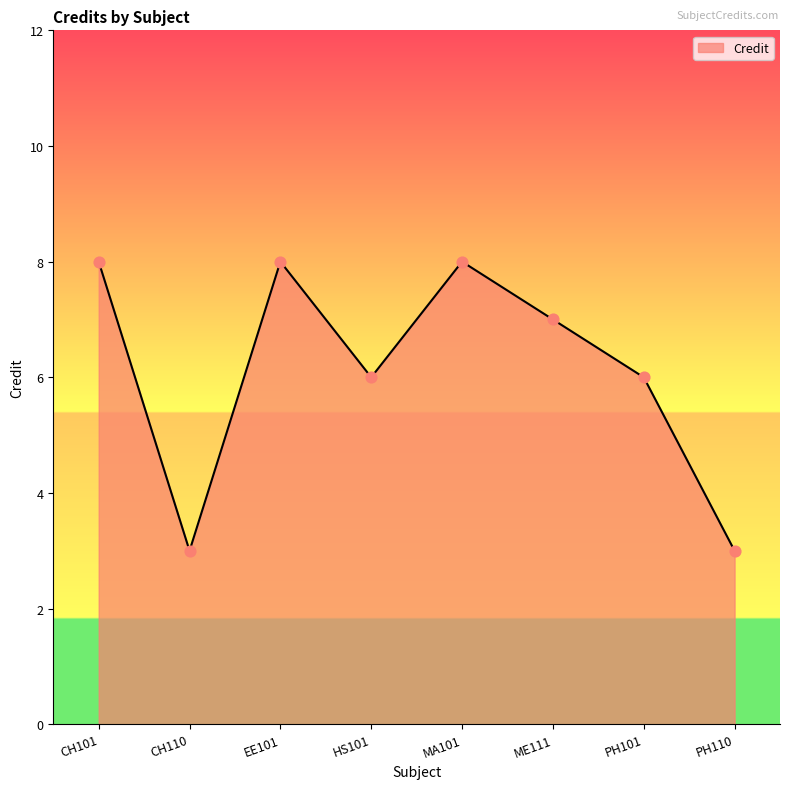

What is the change in value from CH110 to HS101?

+3